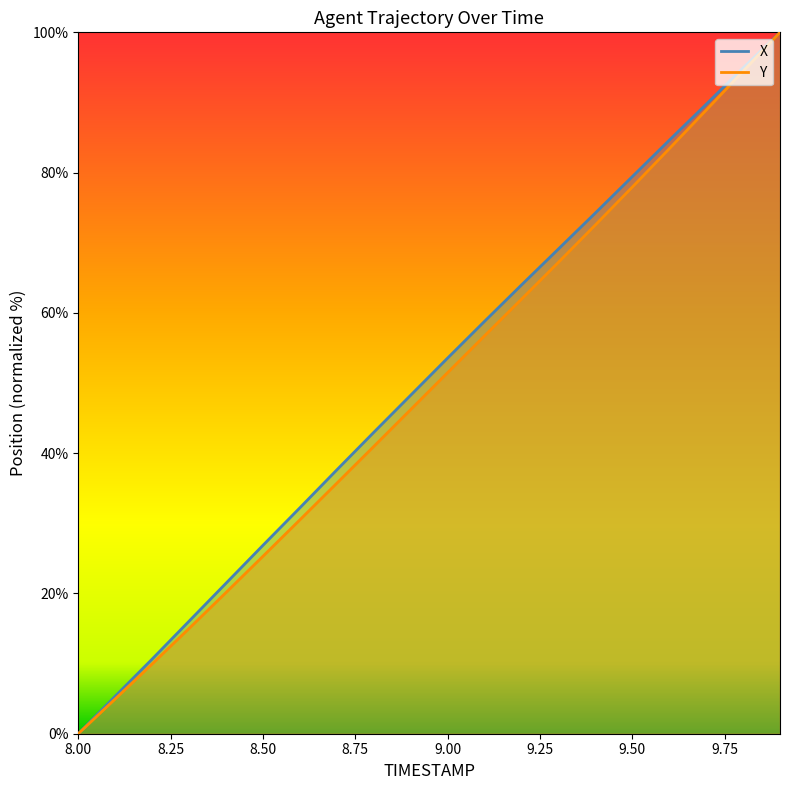

How many values in X are above zero?

19